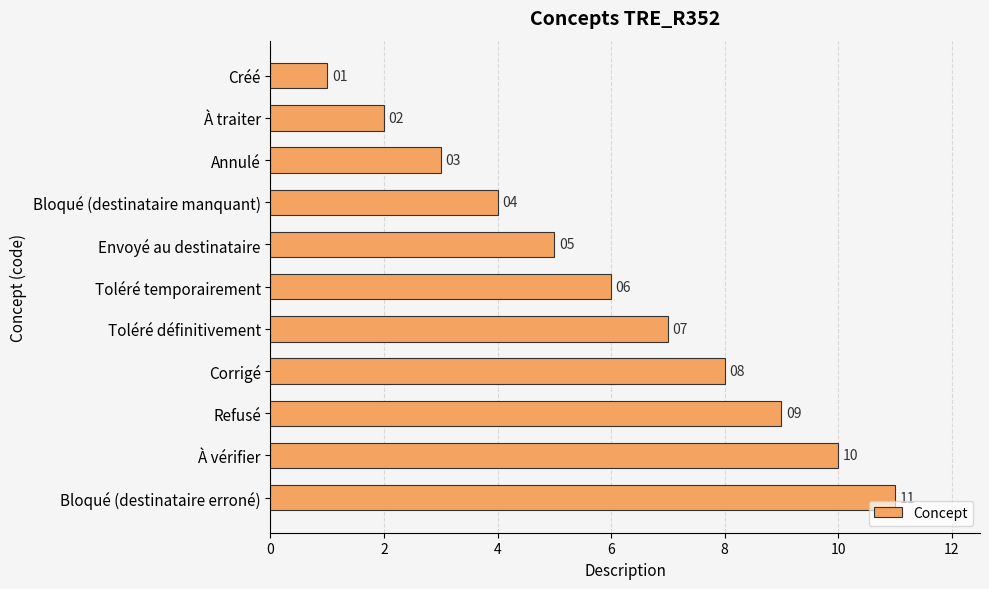

Between Corrigé and Bloqué (destinataire manquant), which is larger?

Corrigé